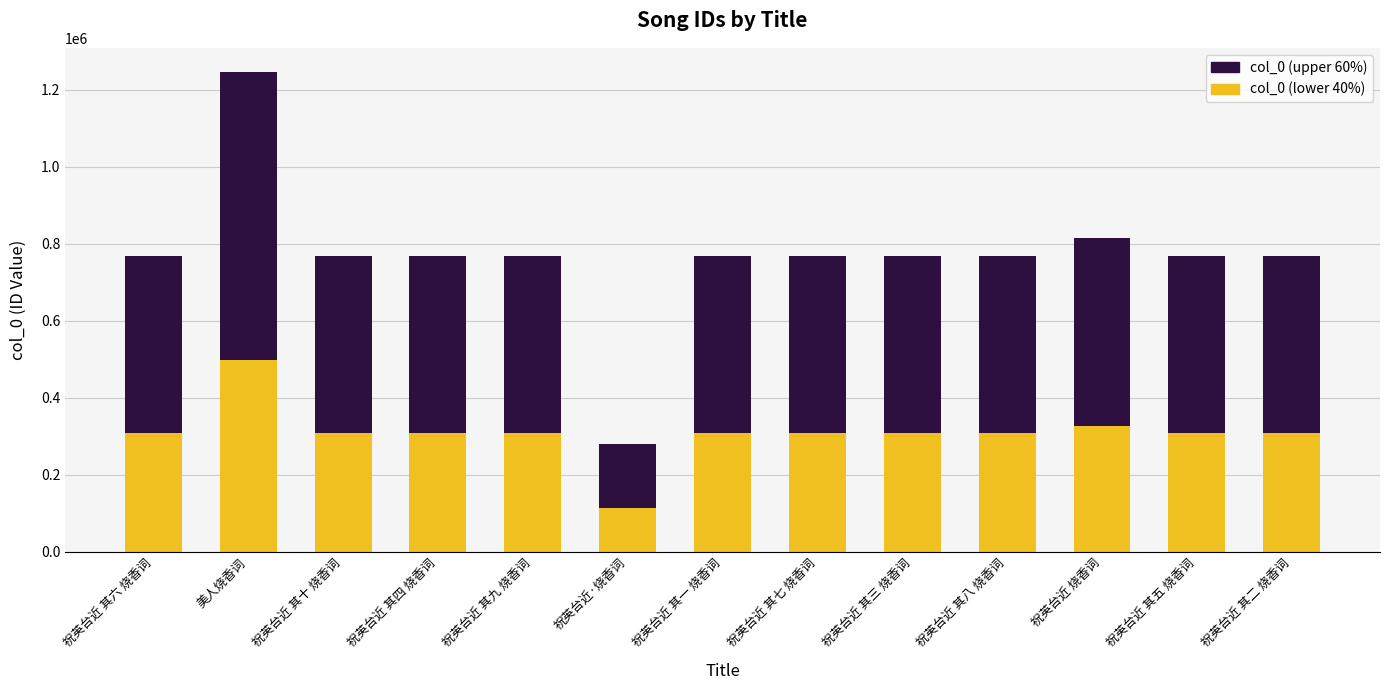

Which category has the lowest value in the col_0 (lower 40%) series?

祝英台近·烧香词